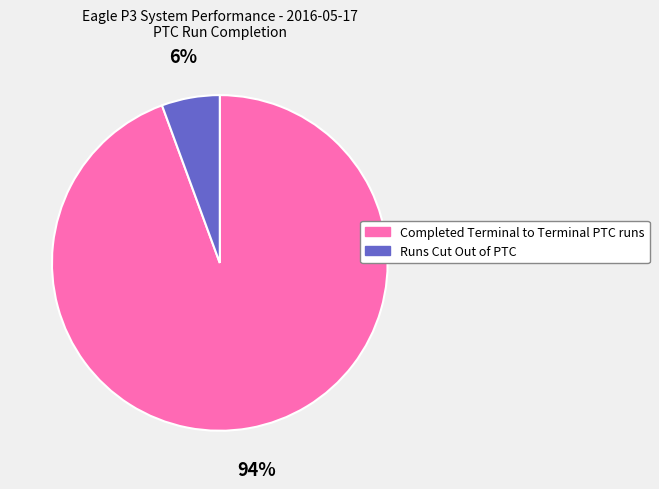

Which slice is the smallest?

Runs Cut Out of PTC